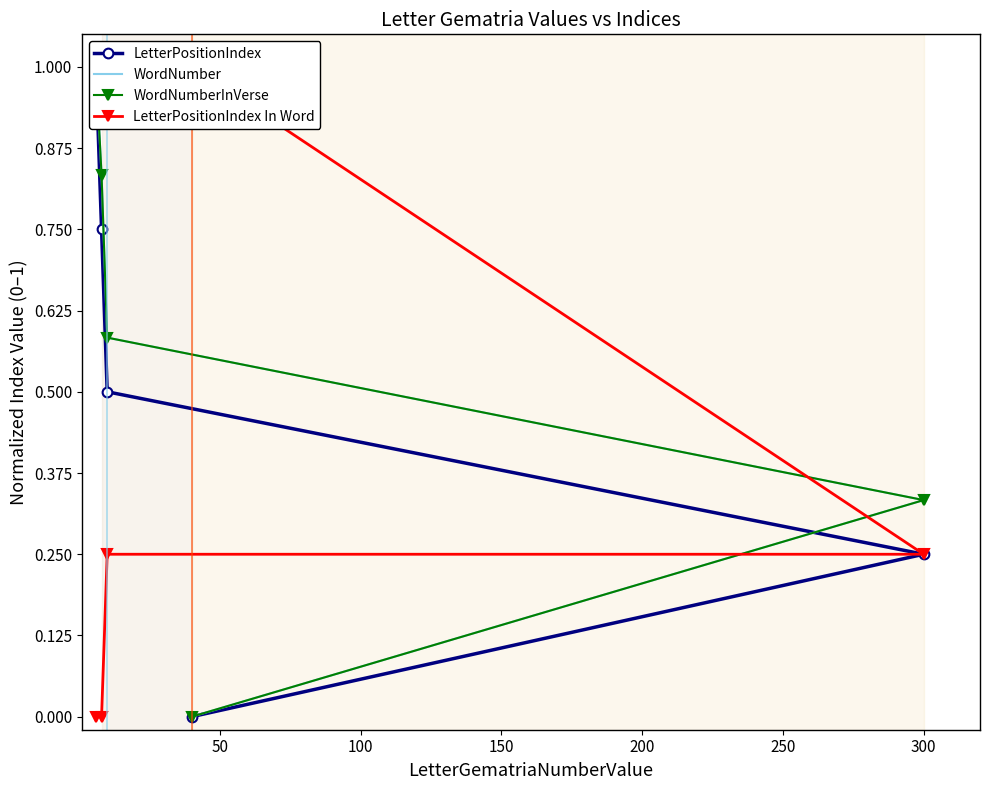

Which series changed the most between 50 and 150?

LetterPositionIndex